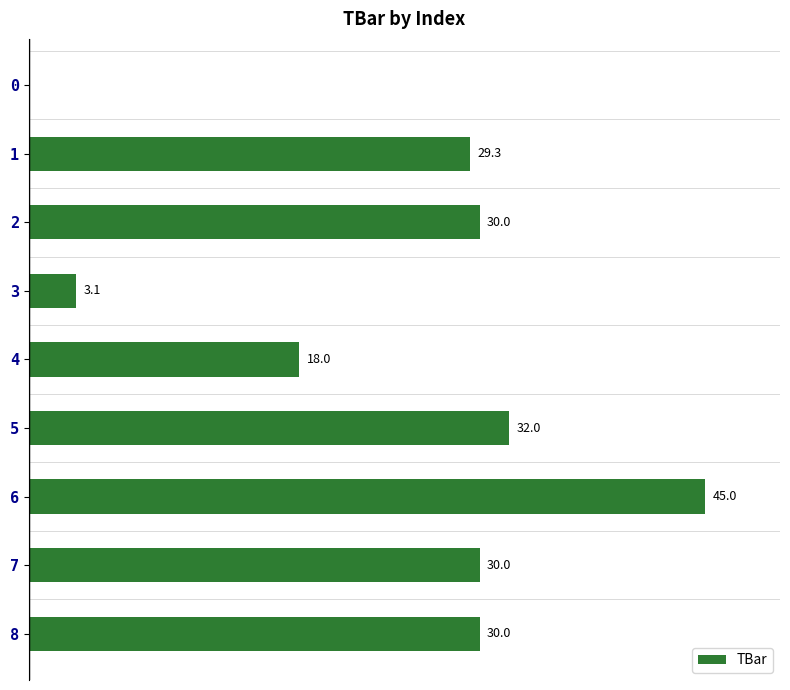

Count the number of data series in this chart.

1